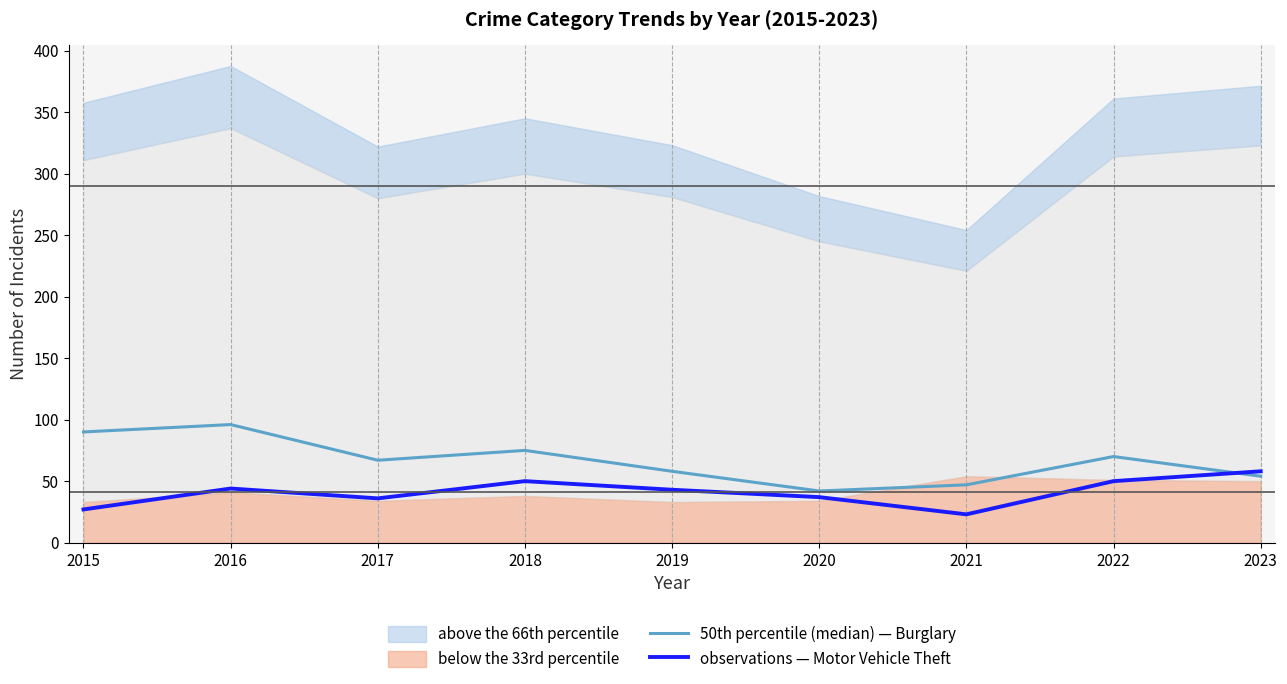

Which has a higher value, 2022 or 2021?

2022